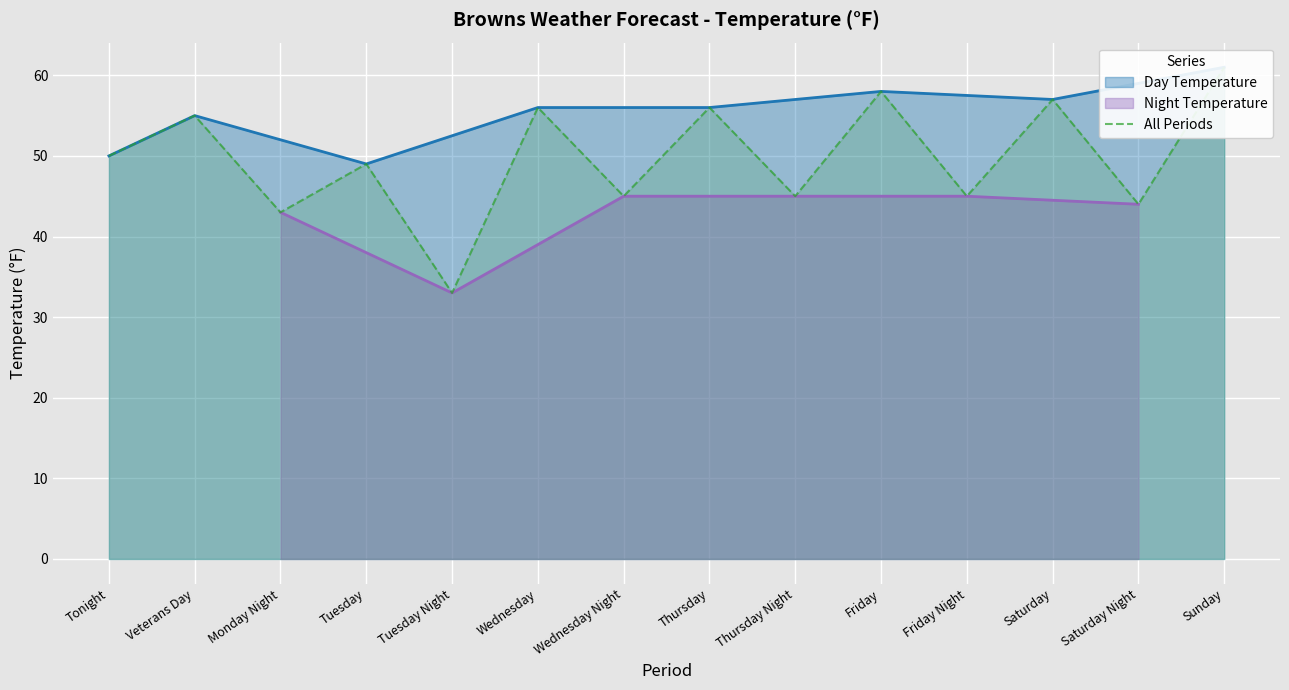

How many values are below 50?

7